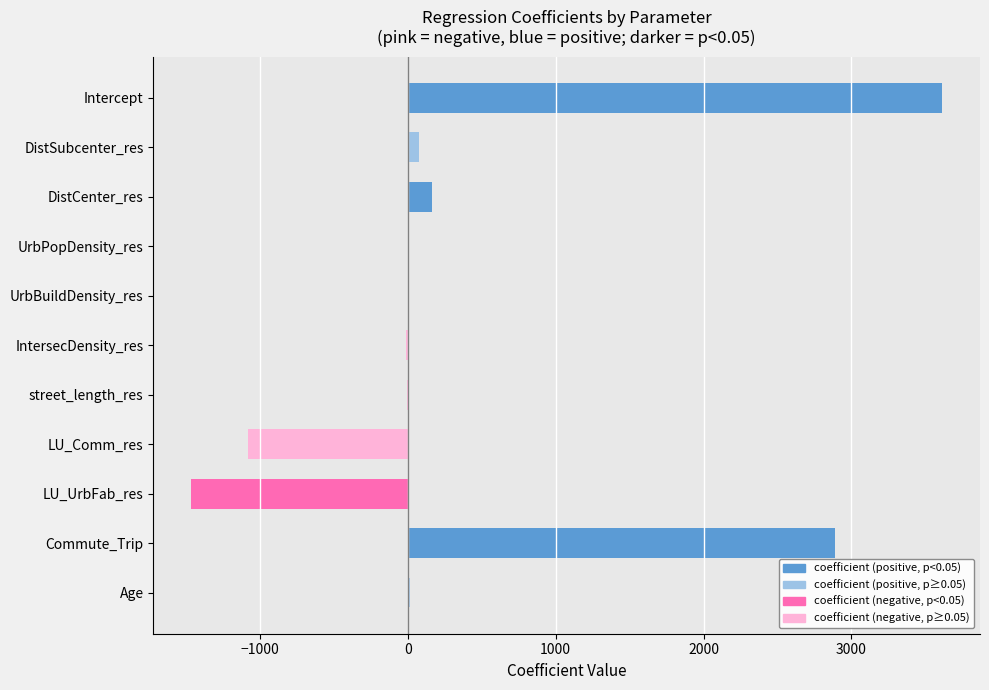

Which label corresponds to the largest value in the chart?

Intercept